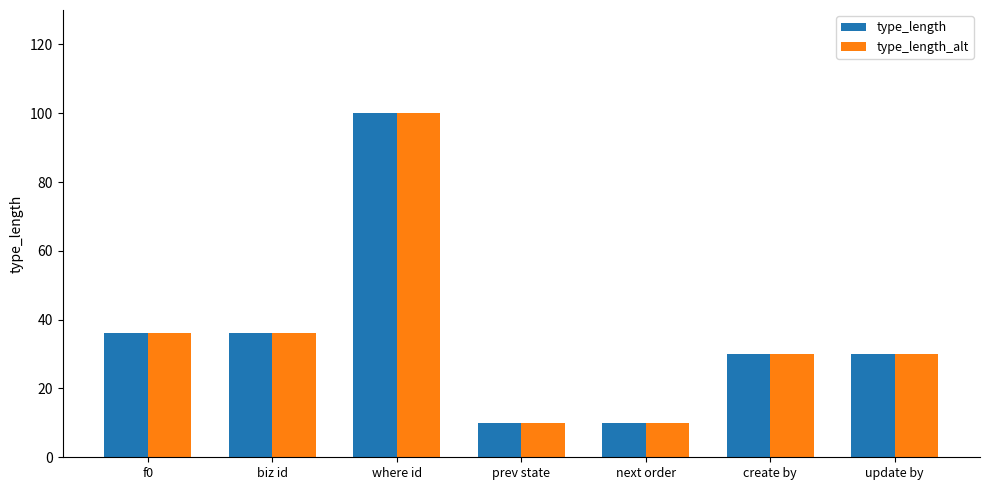

What is the approximate value of type_length_alt at biz id?

36